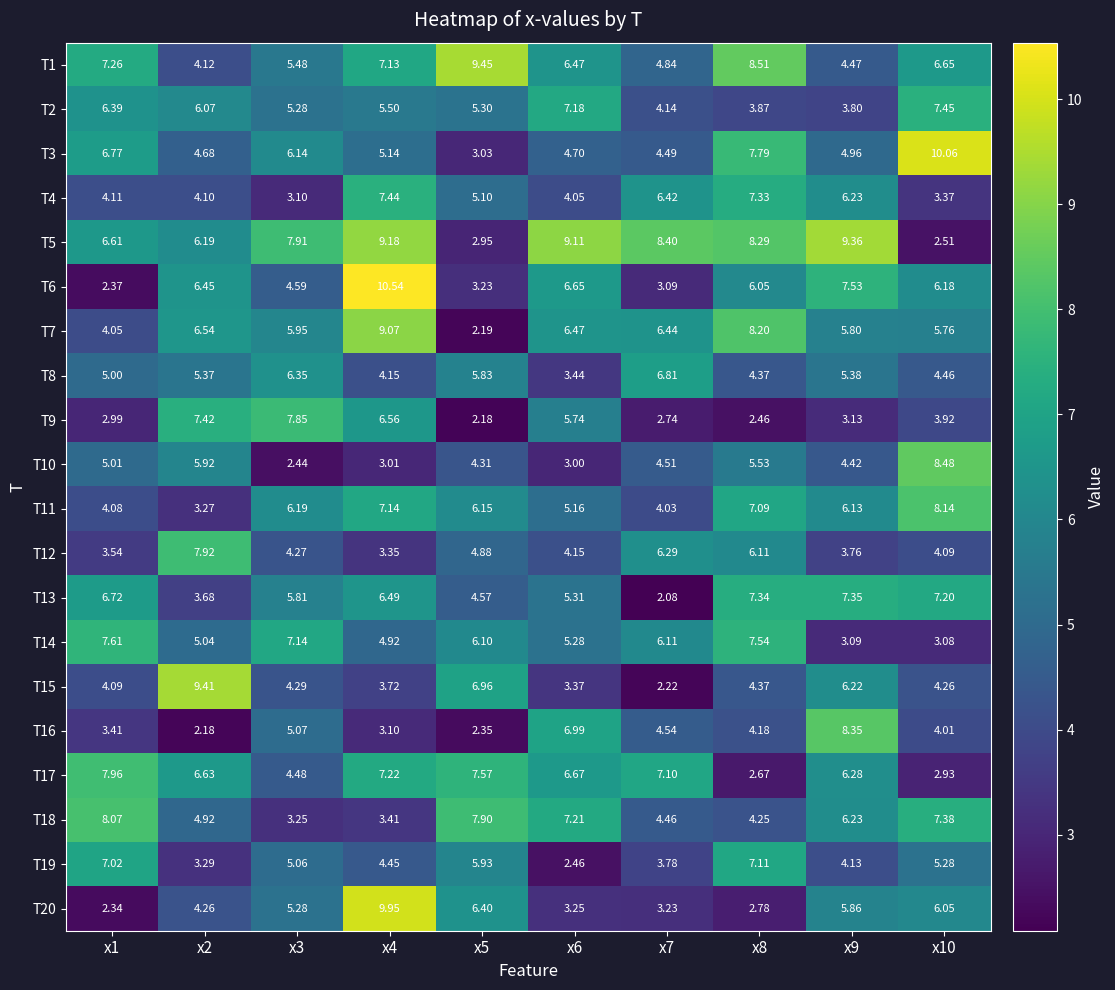

Reading left to right, extract all data points from this chart.

T1: x1=7.3	x2=4.1	x3=5.5	x4=7.1	x5=9.4	x6=6.5	x7=4.8	x8=8.5	x9=4.5	x10=6.7
T2: x1=6.4	x2=6.1	x3=5.3	x4=5.5	x5=5.3	x6=7.2	x7=4.1	x8=3.9	x9=3.8	x10=7.5
T3: x1=6.8	x2=4.7	x3=6.1	x4=5.1	x5=3.0	x6=4.7	x7=4.5	x8=7.8	x9=5.0	x10=10.1
T4: x1=4.1	x2=4.1	x3=3.1	x4=7.4	x5=5.1	x6=4.0	x7=6.4	x8=7.3	x9=6.2	x10=3.4
T5: x1=6.6	x2=6.2	x3=7.9	x4=9.2	x5=3.0	x6=9.1	x7=8.4	x8=8.3	x9=9.4	x10=2.5
T6: x1=2.4	x2=6.5	x3=4.6	x4=10.5	x5=3.2	x6=6.7	x7=3.1	x8=6.0	x9=7.5	x10=6.2
T7: x1=4.0	x2=6.5	x3=6.0	x4=9.1	x5=2.2	x6=6.5	x7=6.4	x8=8.2	x9=5.8	x10=5.8
T8: x1=5.0	x2=5.4	x3=6.3	x4=4.2	x5=5.8	x6=3.4	x7=6.8	x8=4.4	x9=5.4	x10=4.5
T9: x1=3.0	x2=7.4	x3=7.8	x4=6.6	x5=2.2	x6=5.7	x7=2.7	x8=2.5	x9=3.1	x10=3.9
T10: x1=5.0	x2=5.9	x3=2.4	x4=3.0	x5=4.3	x6=3.0	x7=4.5	x8=5.5	x9=4.4	x10=8.5
T11: x1=4.1	x2=3.3	x3=6.2	x4=7.1	x5=6.2	x6=5.2	x7=4.0	x8=7.1	x9=6.1	x10=8.1
T12: x1=3.5	x2=7.9	x3=4.3	x4=3.4	x5=4.9	x6=4.2	x7=6.3	x8=6.1	x9=3.8	x10=4.1
T13: x1=6.7	x2=3.7	x3=5.8	x4=6.5	x5=4.6	x6=5.3	x7=2.1	x8=7.3	x9=7.3	x10=7.2
T14: x1=7.6	x2=5.0	x3=7.1	x4=4.9	x5=6.1	x6=5.3	x7=6.1	x8=7.5	x9=3.1	x10=3.1
T15: x1=4.1	x2=9.4	x3=4.3	x4=3.7	x5=7.0	x6=3.4	x7=2.2	x8=4.4	x9=6.2	x10=4.3
T16: x1=3.4	x2=2.2	x3=5.1	x4=3.1	x5=2.4	x6=7.0	x7=4.5	x8=4.2	x9=8.3	x10=4.0
T17: x1=8.0	x2=6.6	x3=4.5	x4=7.2	x5=7.6	x6=6.7	x7=7.1	x8=2.7	x9=6.3	x10=2.9
T18: x1=8.1	x2=4.9	x3=3.2	x4=3.4	x5=7.9	x6=7.2	x7=4.5	x8=4.2	x9=6.2	x10=7.4
T19: x1=7.0	x2=3.3	x3=5.1	x4=4.5	x5=5.9	x6=2.5	x7=3.8	x8=7.1	x9=4.1	x10=5.3
T20: x1=2.3	x2=4.3	x3=5.3	x4=9.9	x5=6.4	x6=3.2	x7=3.2	x8=2.8	x9=5.9	x10=6.0